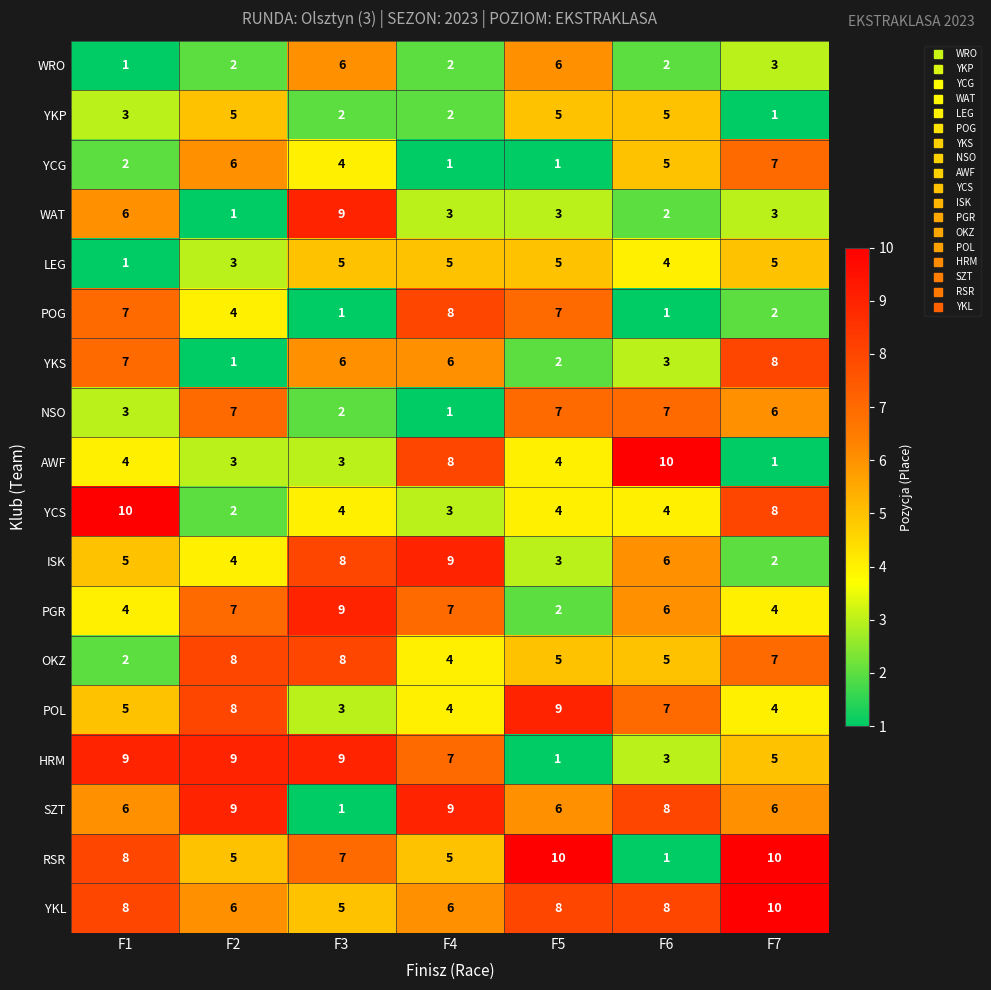

What is the difference between the OKZ values at F4 and F7?

3